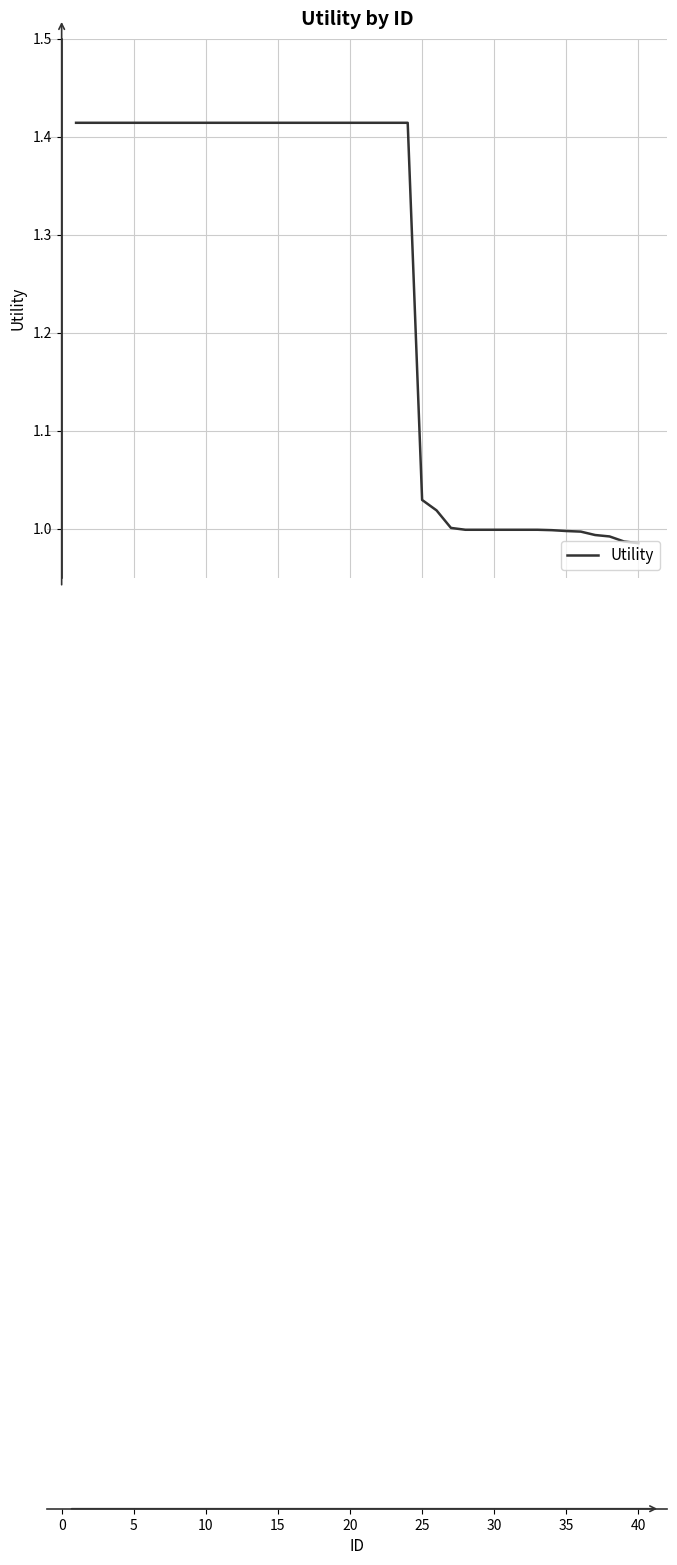

What is the difference between the maximum and minimum values?

0.4